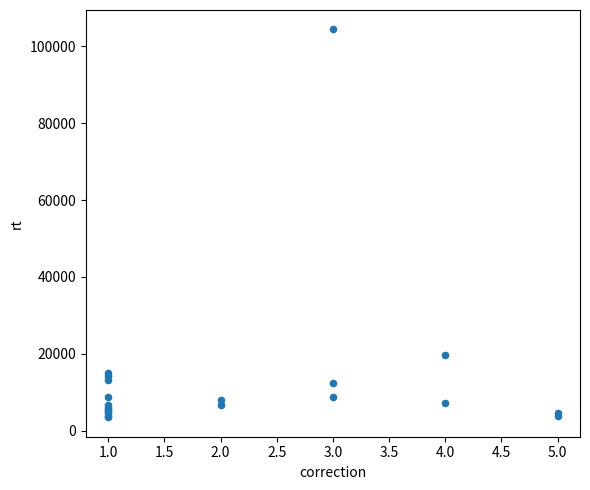

What Y value in the scatter plot is closest to 53925?

19563